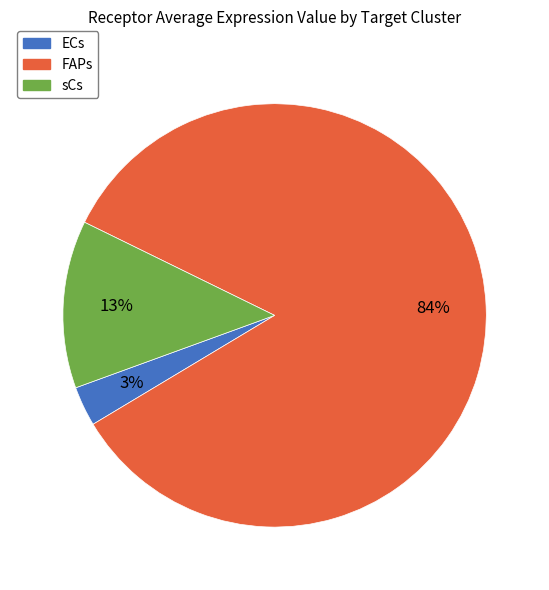

Which category has the smallest portion of the pie?

ECs